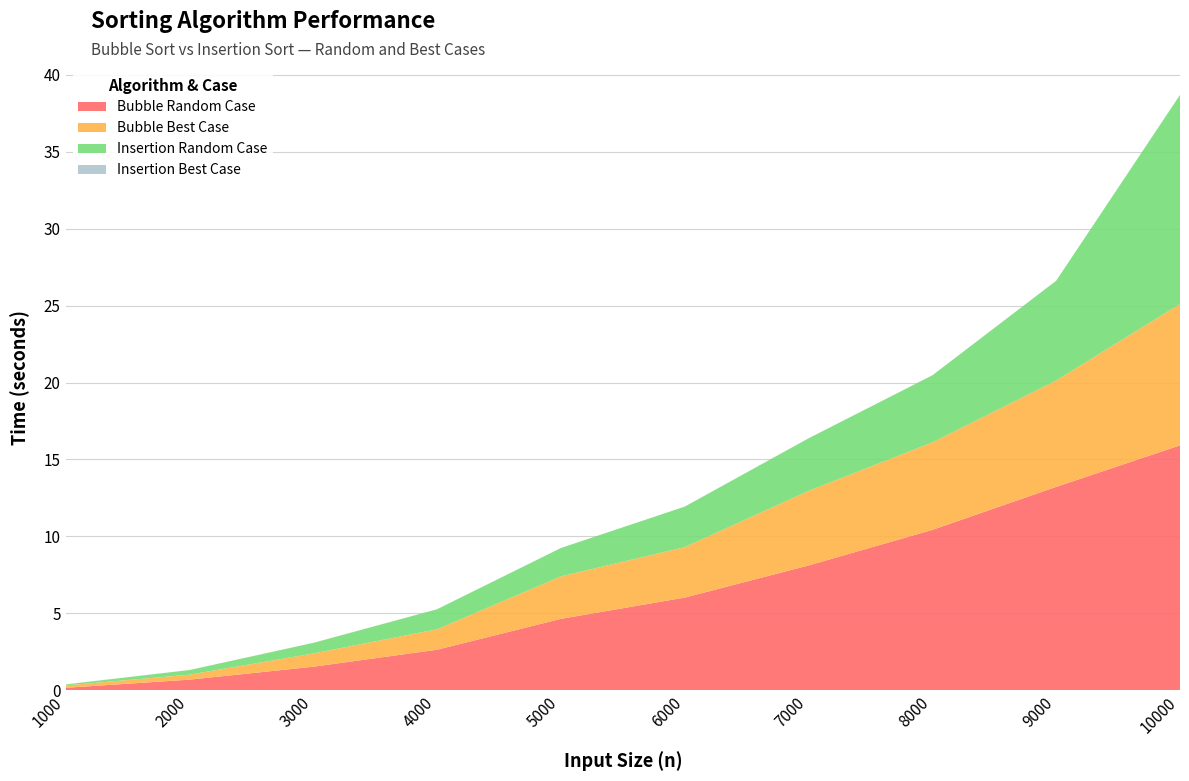

Reading left to right, extract all data points from this chart.

Bubble Random Case: 1000=0.2	2000=0.7	3000=1.5	4000=2.6	5000=4.6	6000=6.0	7000=8.1	8000=10.4	9000=13.2	10000=15.9
Bubble Best Case: 1000=0.2	2000=0.3	3000=0.9	4000=1.3	5000=2.8	6000=3.3	7000=4.8	8000=5.7	9000=6.9	10000=9.2
Insertion Random Case: 1000=0.1	2000=0.3	3000=0.7	4000=1.3	5000=1.8	6000=2.6	7000=3.4	8000=4.4	9000=6.5	10000=13.6
Insertion Best Case: 1000=0.0	2000=0.0	3000=0.0	4000=0.0	5000=0.0	6000=0.0	7000=0.0	8000=0.0	9000=0.0	10000=0.0